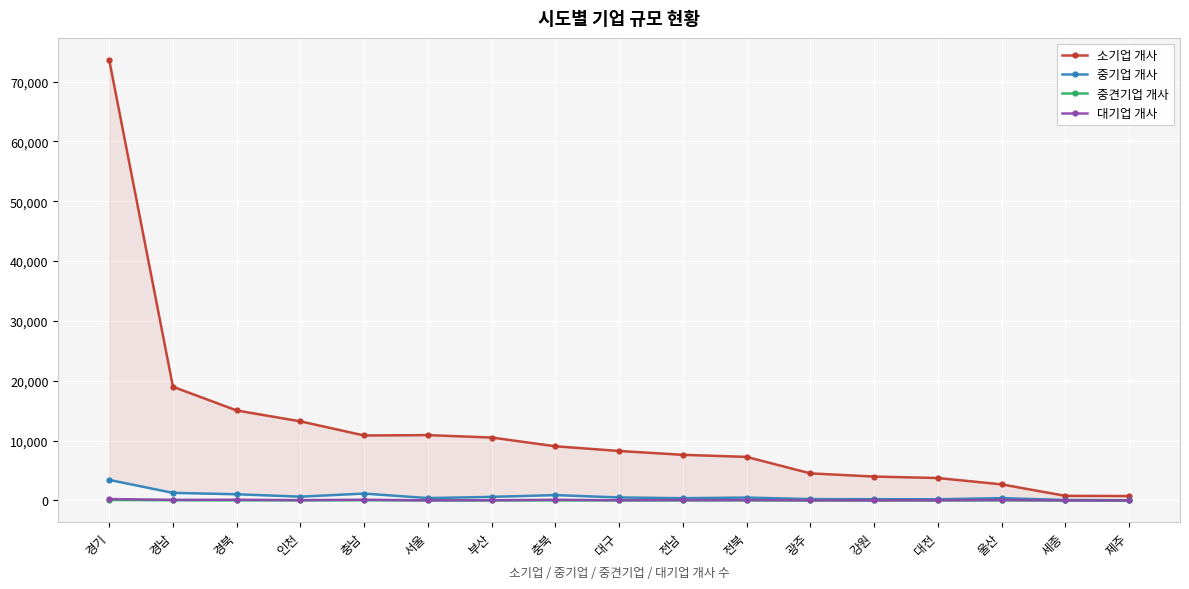

Reading left to right, what are all the values shown in this chart?

소기업 개사: 73613	19001	15039	13222	10857	10920	10518	9056	8269	7629	7284	4527	3998	3751	2694	776	742
중기업 개사: 3437	1270	1040	635	1153	395	599	898	502	378	486	228	210	202	387	82	18
중견기업 개사: 78	40	25	21	36	10	10	20	9	12	14	3	6	6	15	4	1
대기업 개사: 243	102	123	54	126	19	36	117	36	60	63	23	13	27	79	10	4